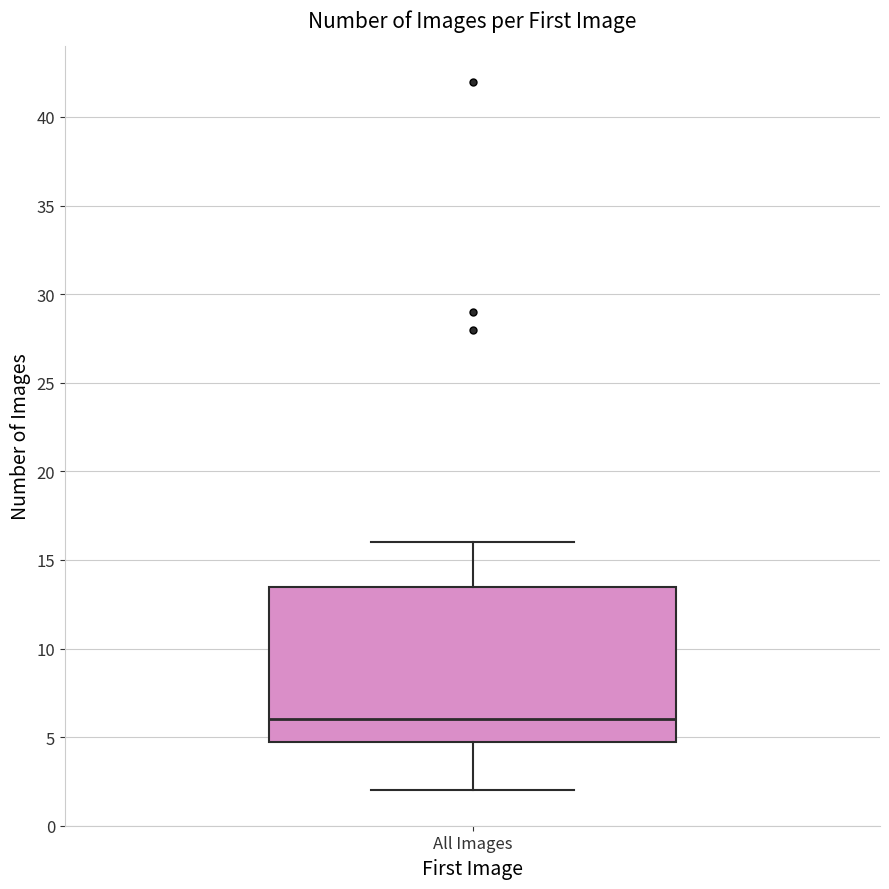

Where does the upper whisker of the box for All Images end on the y-axis? The values are not printed on the chart, so give them approximately, as read against the axis.

16.0